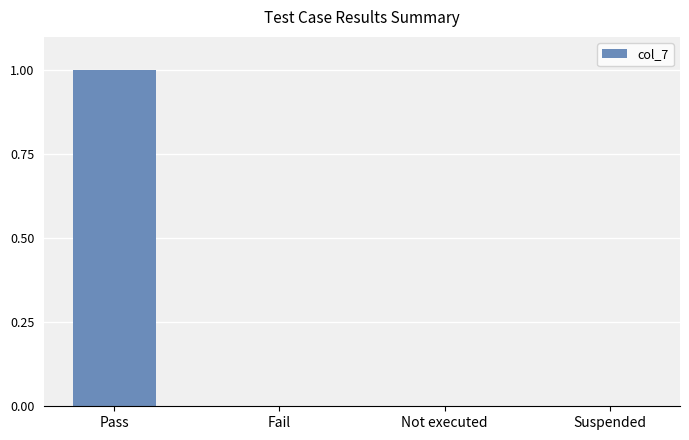

Count the values in the range 0 to 1.

4